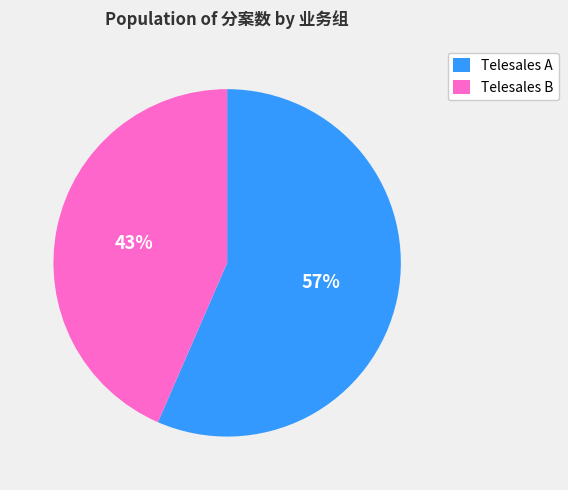

Is it true that Telesales B is 31% of the pie?

False